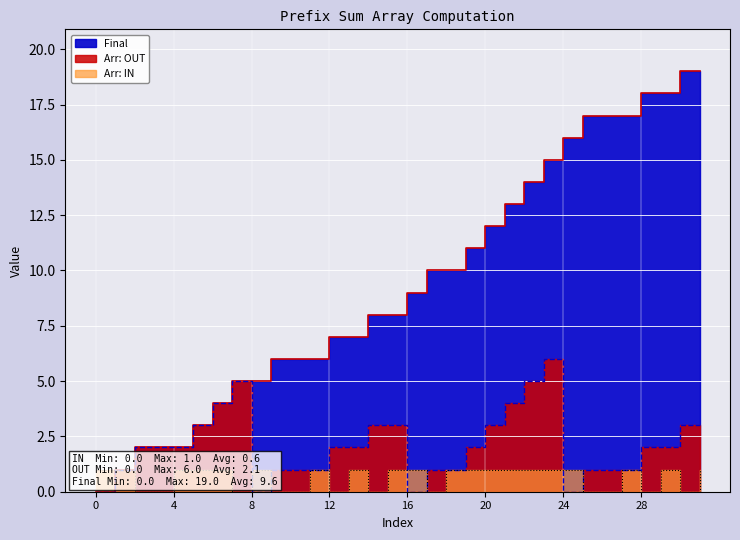

Is the value of Arr: OUT at 21 greater than the value of Arr: IN at 25?

Yes